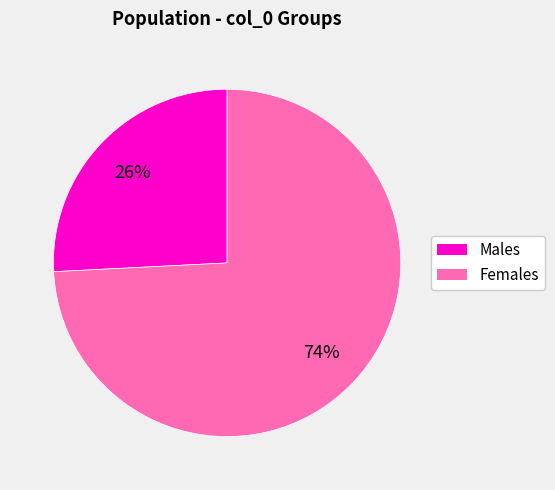

Is there a majority slice in this chart?

Yes